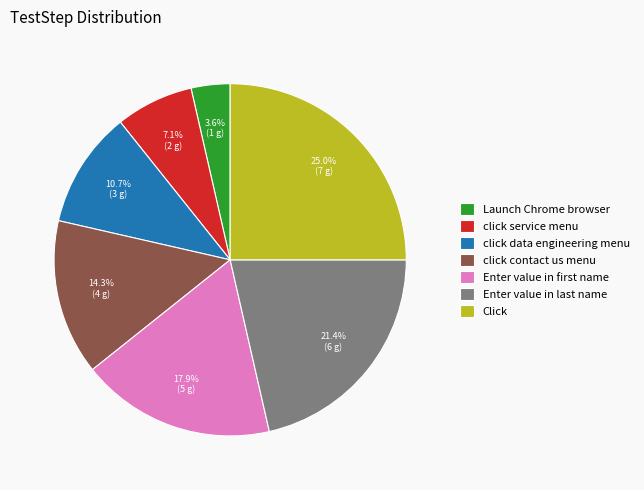

True or false: click service menu accounts for 18% of the total.

False